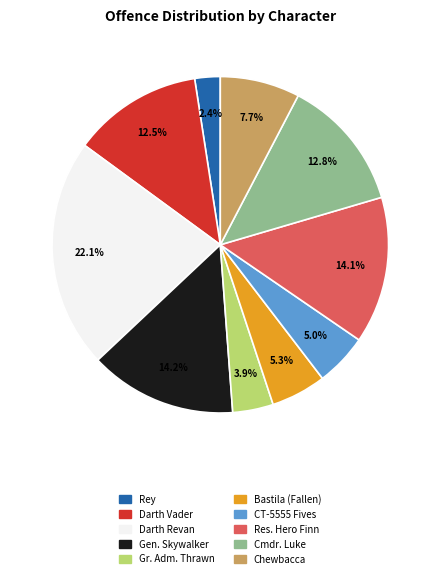

Does any single category account for the majority?

No